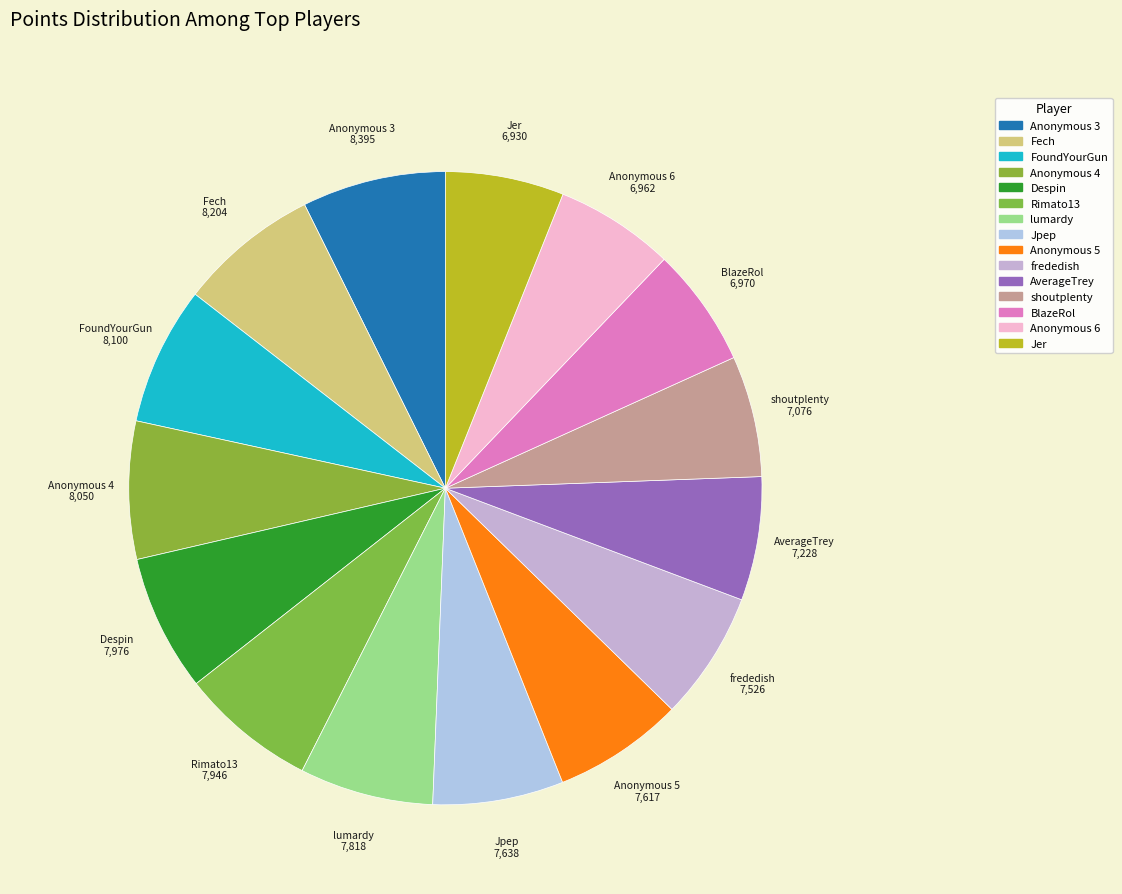

Count the number of slices in the pie.

15